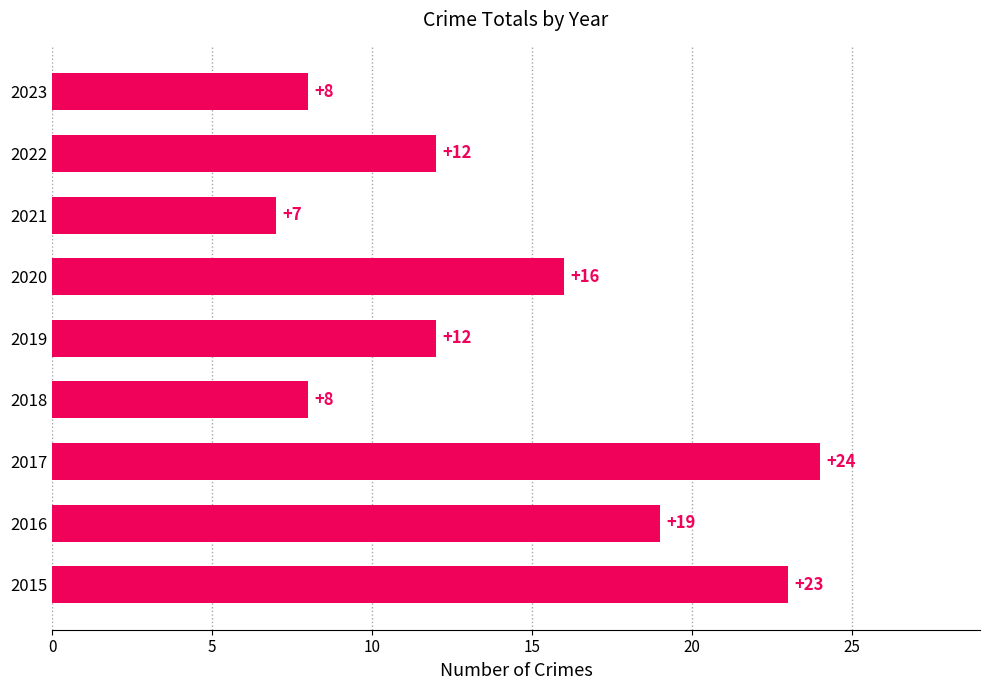

At which category does the chart reach its peak across all series?

2017